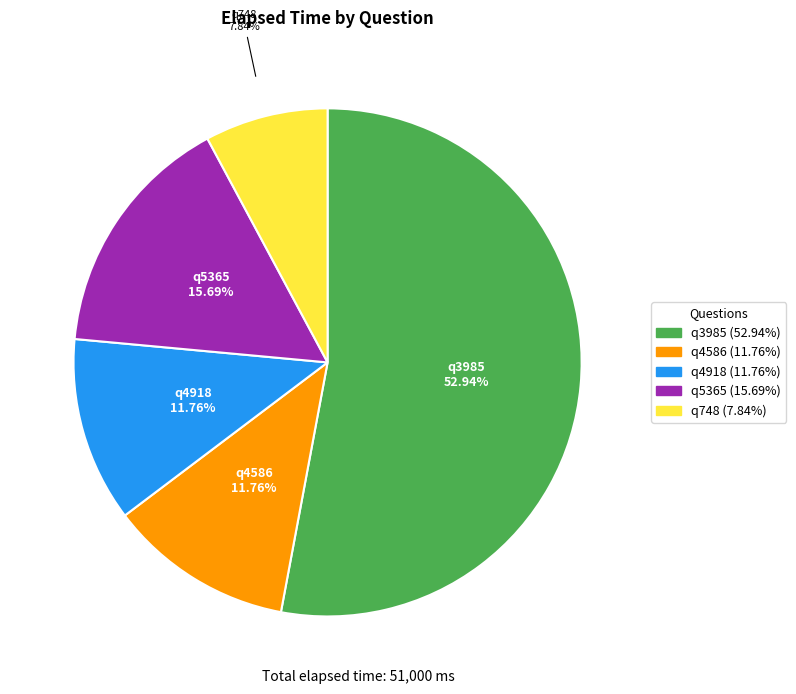

The q5365 slice represents 16% of the pie. True or false?

True